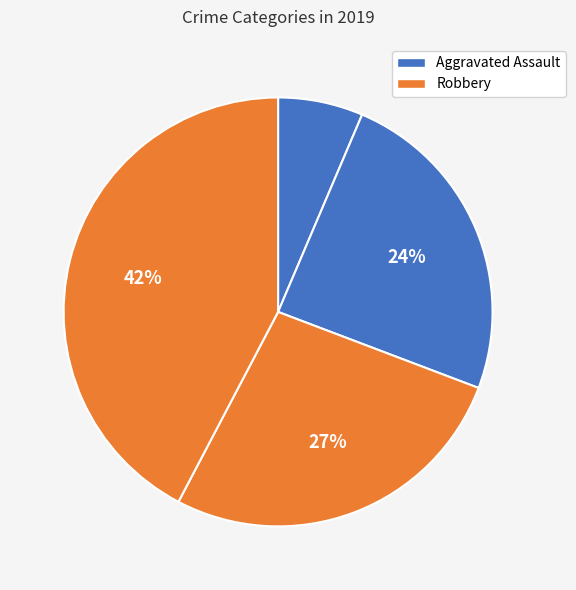

Count the number of slices in the pie.

4